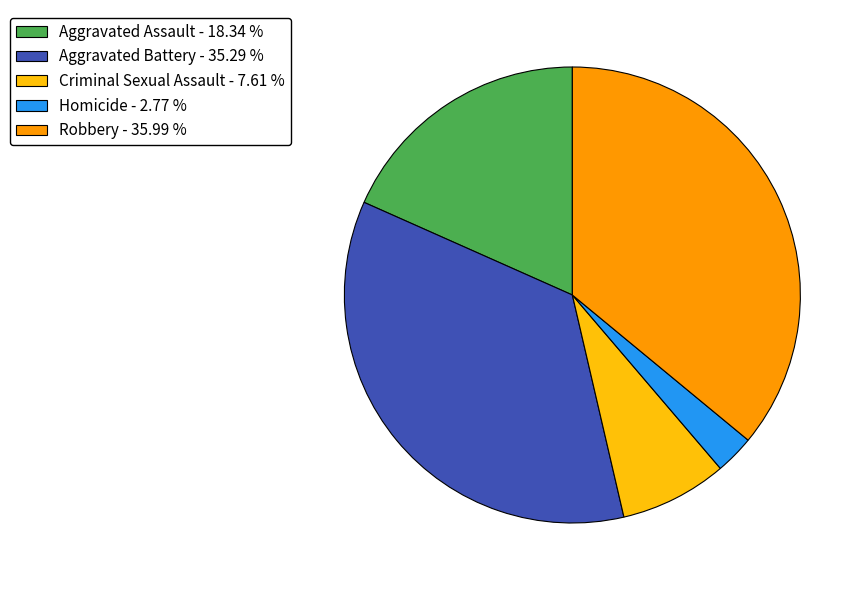

Is there a majority slice in this chart?

No